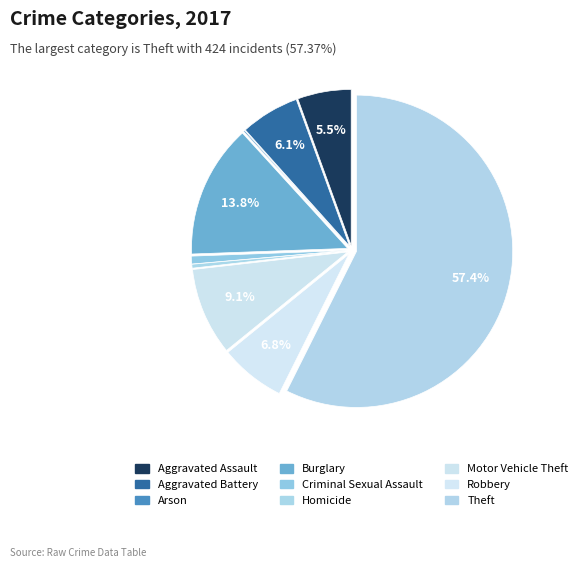

To the nearest percent, what is the average slice percentage?

11%